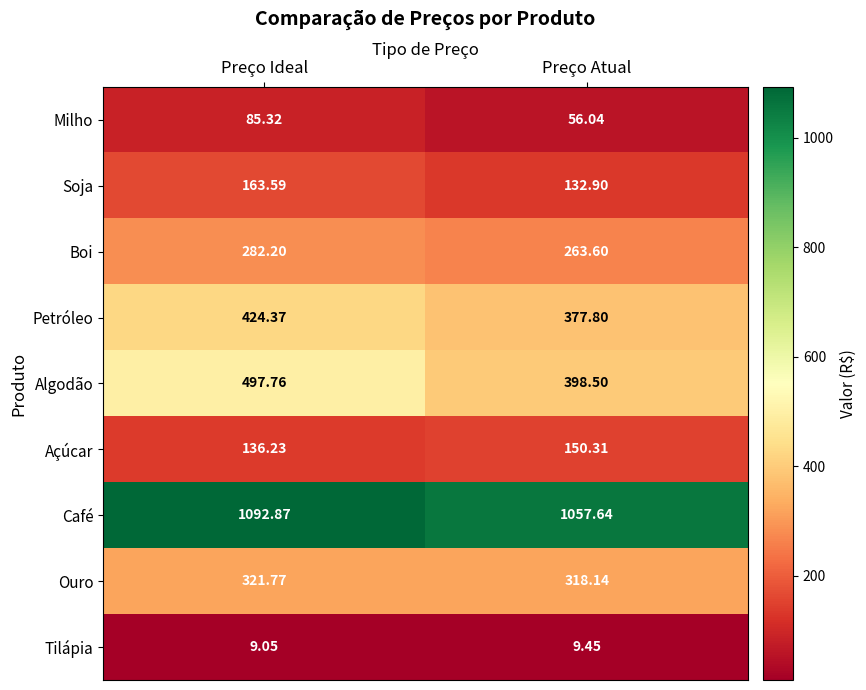

Between Preço Ideal and Preço Atual, which series saw the biggest shift?

Algodão